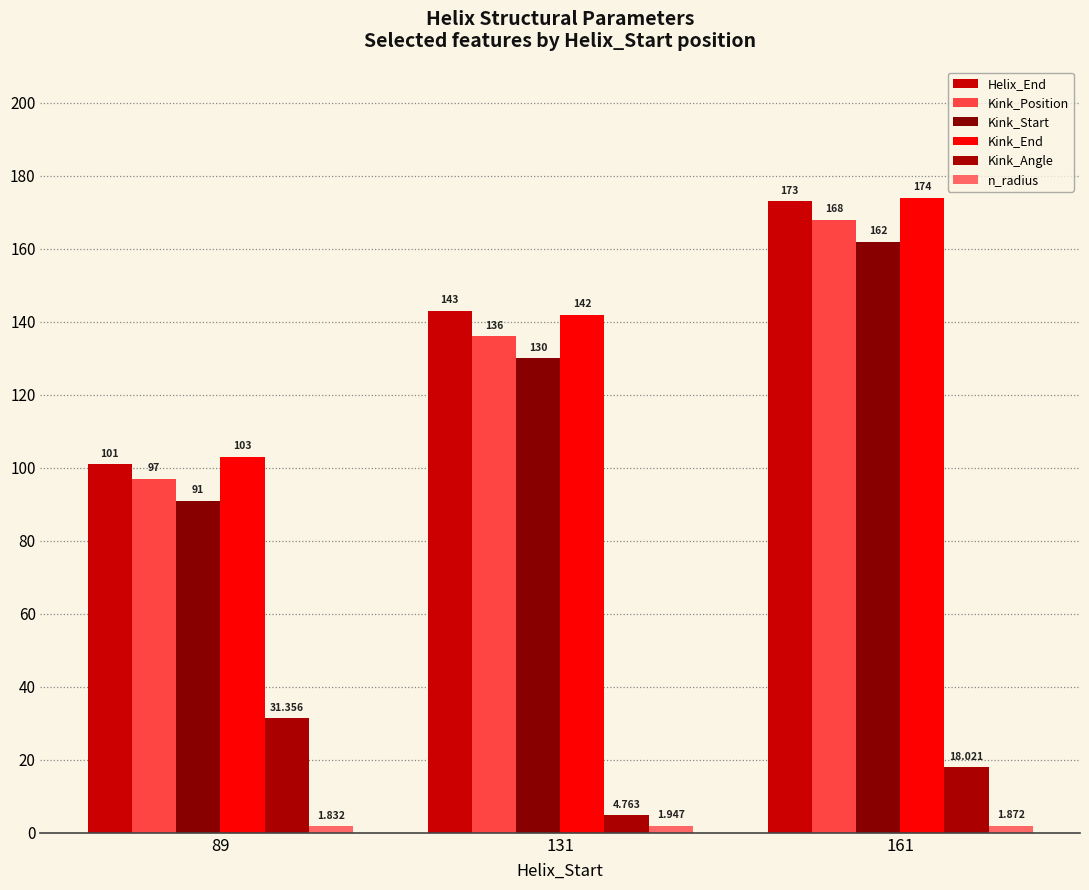

What is the value of the Kink_Start bar at the 3rd from the left?

162.0